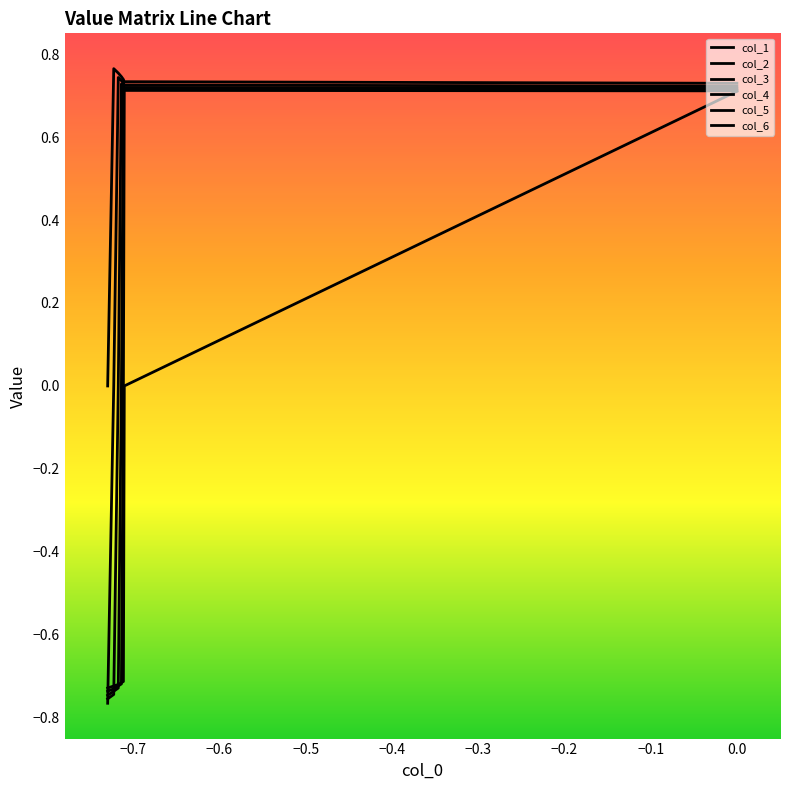

How many values in the col_5 series exceed 0?

5